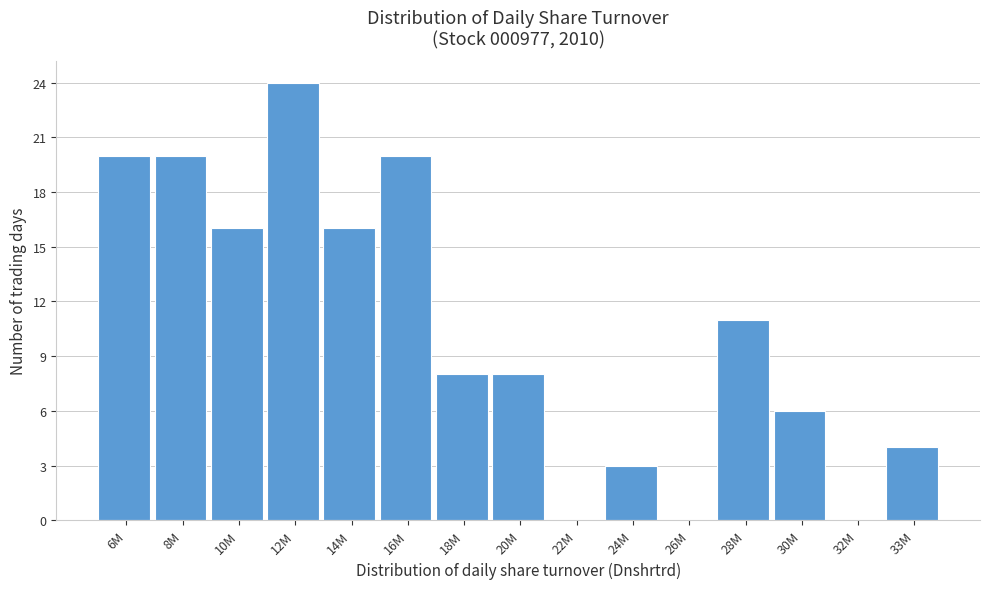

Reading left to right, transcribe all the data shown in this chart.

6M=20	8M=20	10M=16	12M=24	14M=16	16M=20	18M=8	20M=8	22M=0	24M=3	26M=0	28M=11	30M=6	32M=0	33M=4